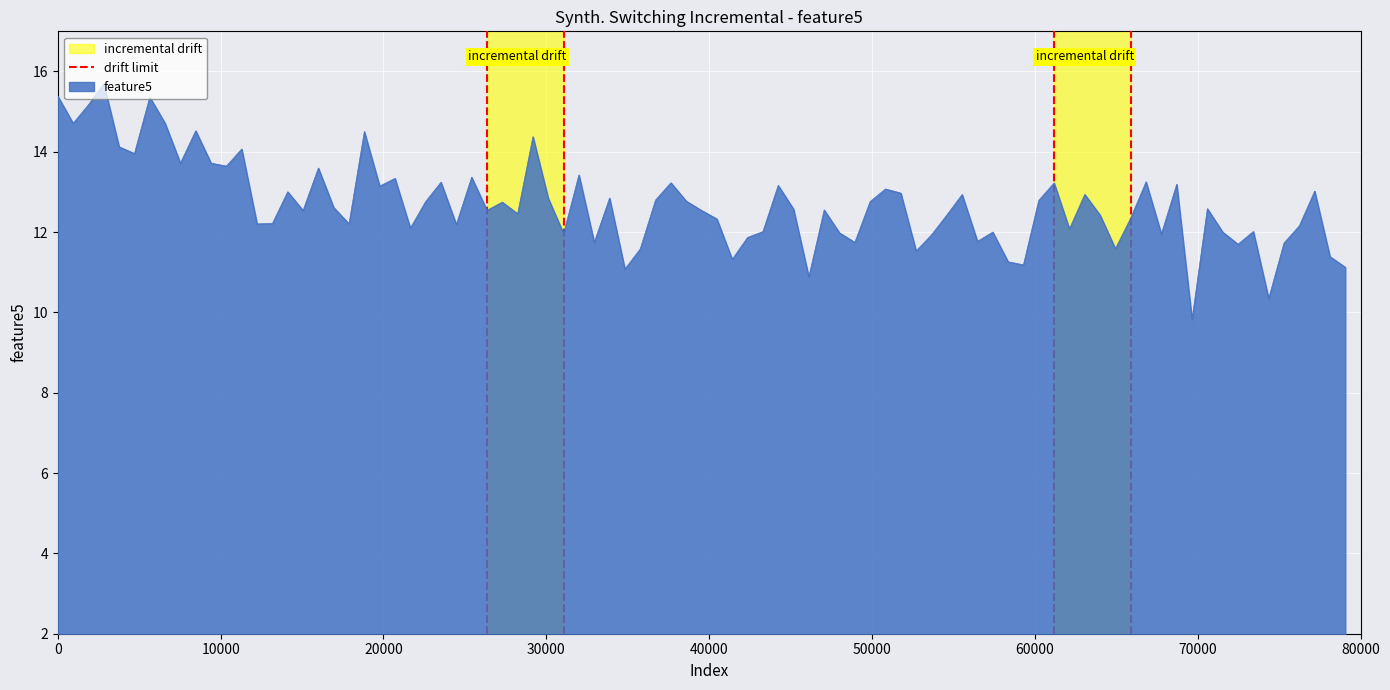

What is the lowest value of the feature5 series?

9.8